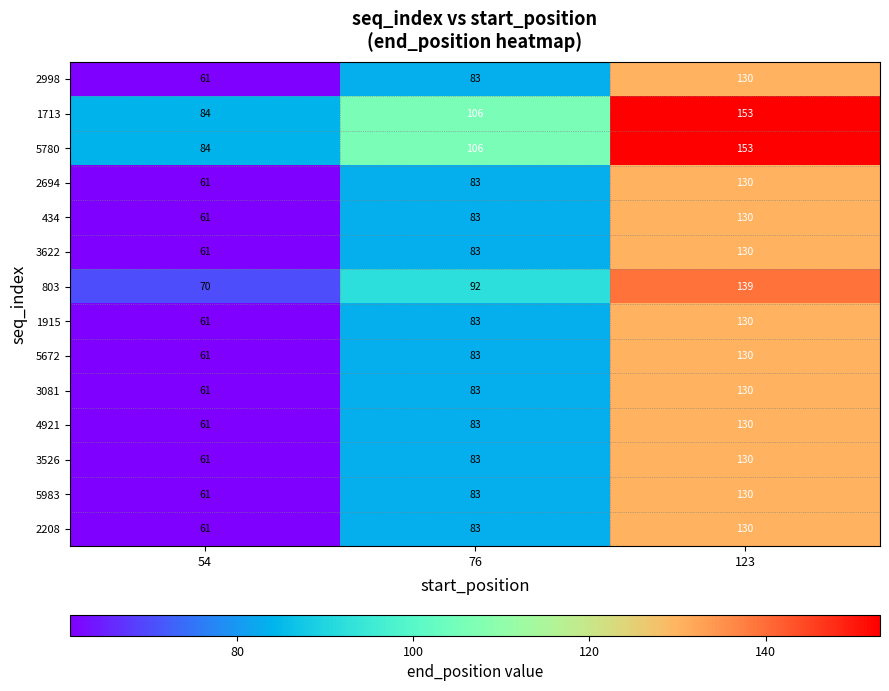

What value does the 1713 series have at 54?

84